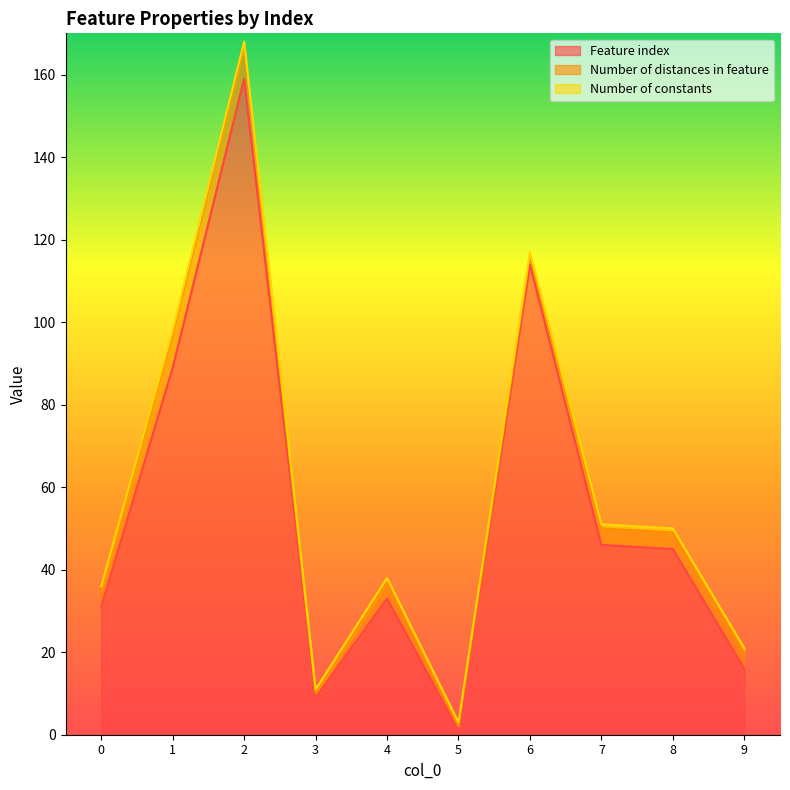

True or false: Number of constants has more than 2 points higher than both neighbors.

False